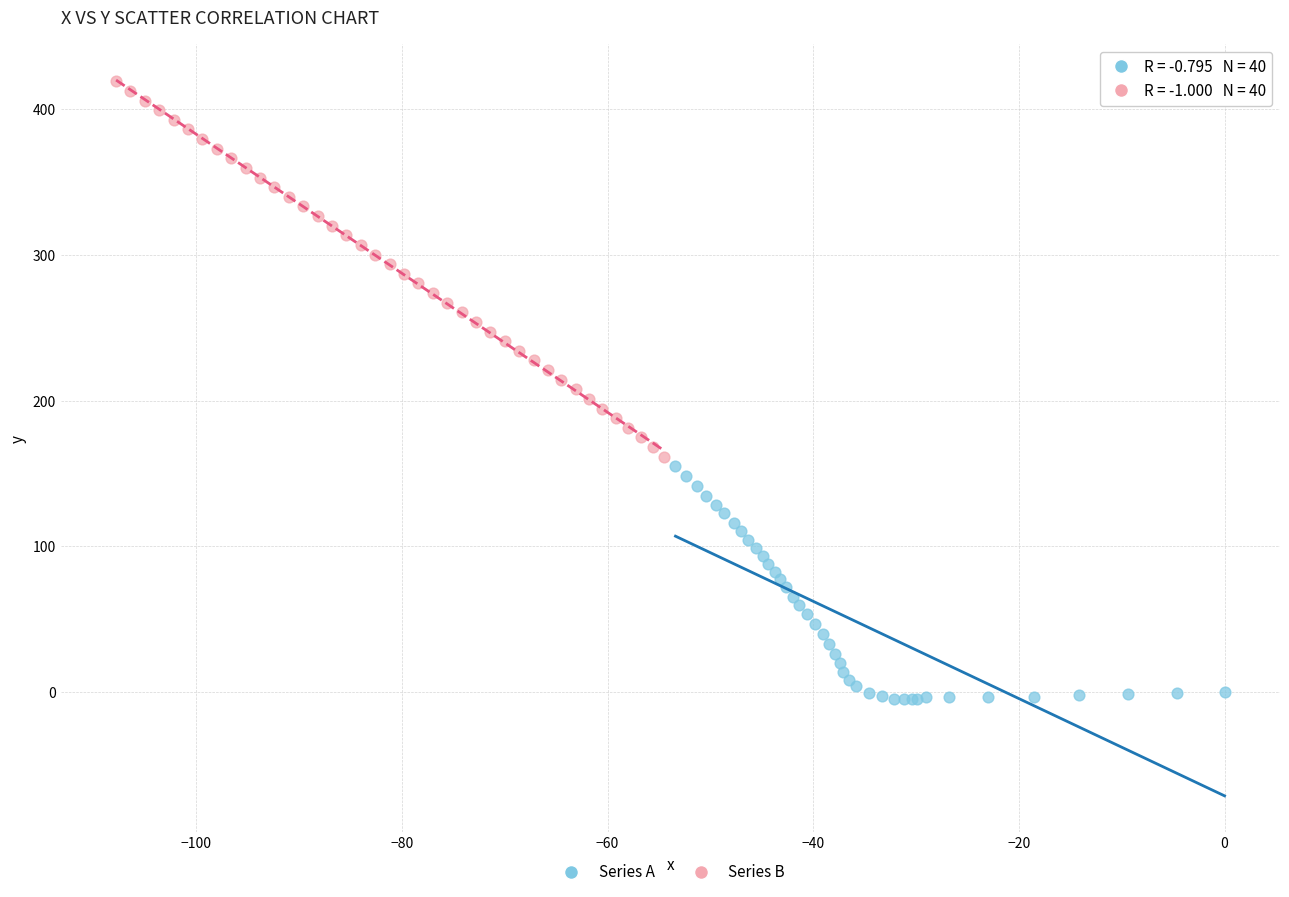

Which series has the widest spread of Y values?

Series B